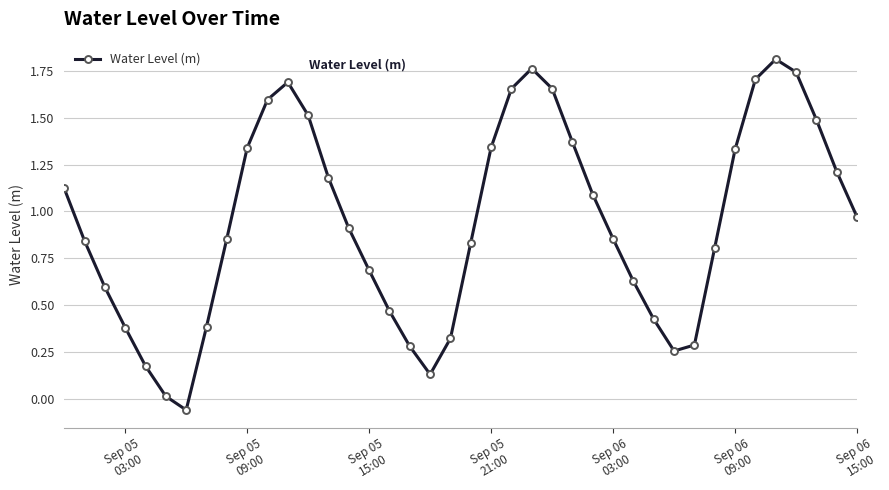

What is the difference between the maximum and minimum values?

1.9